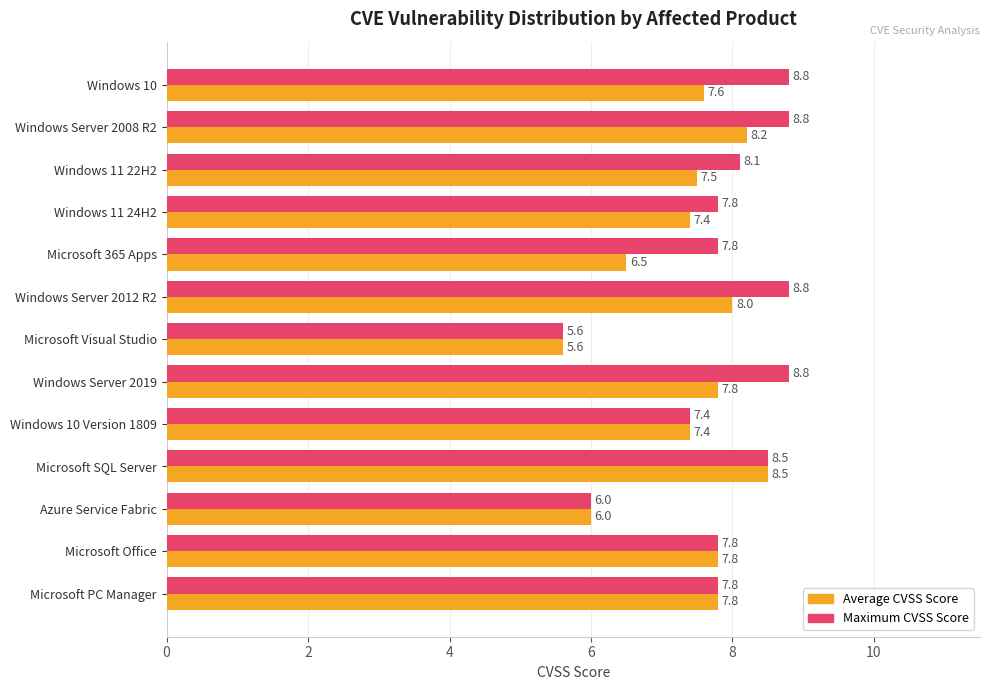

The value of Maximum CVSS Score at Windows 11 22H2 is 1.8. True or false?

False